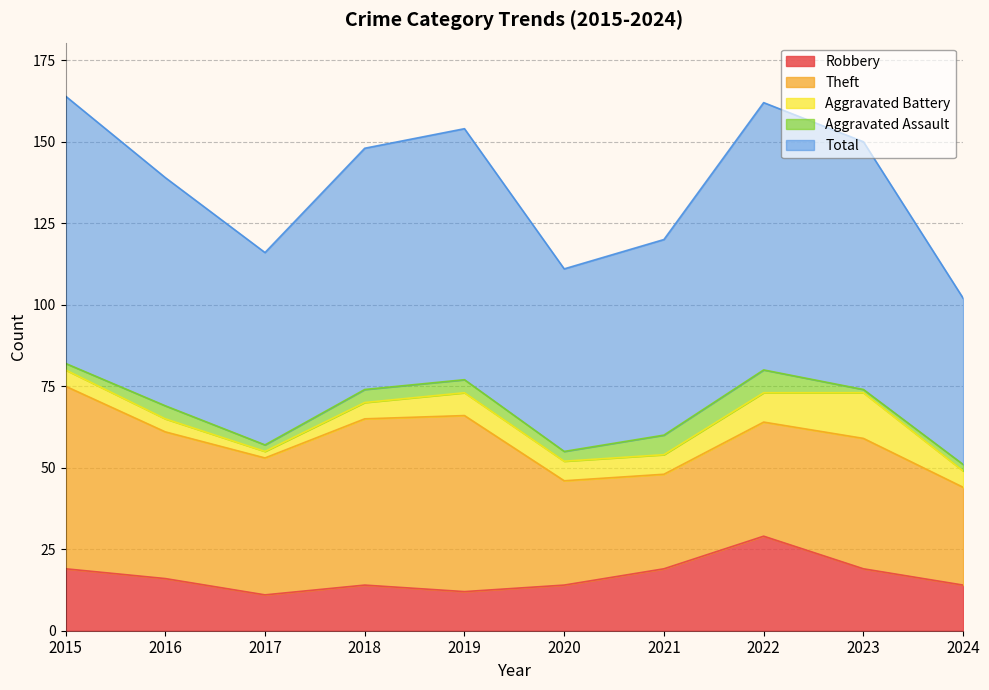

What is the lowest value of the Aggravated Battery series?

2